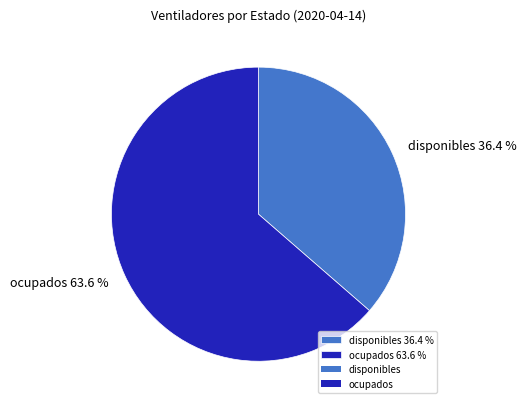

How many segments does this pie chart have?

2